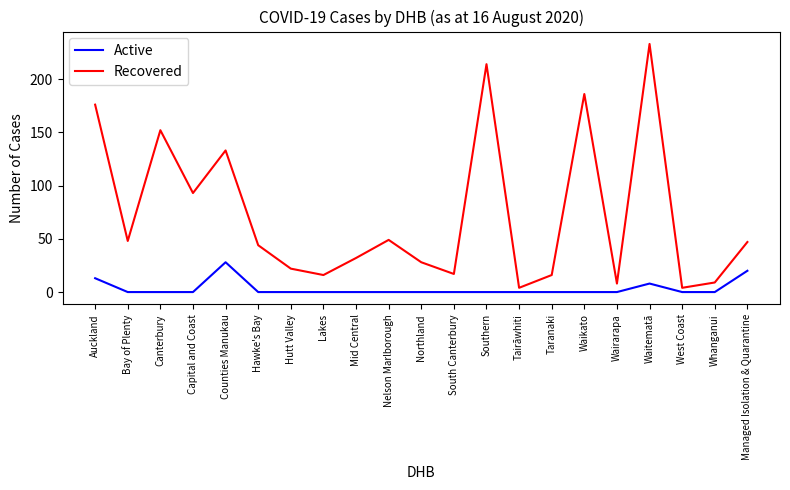

How many series are shown in this chart?

2